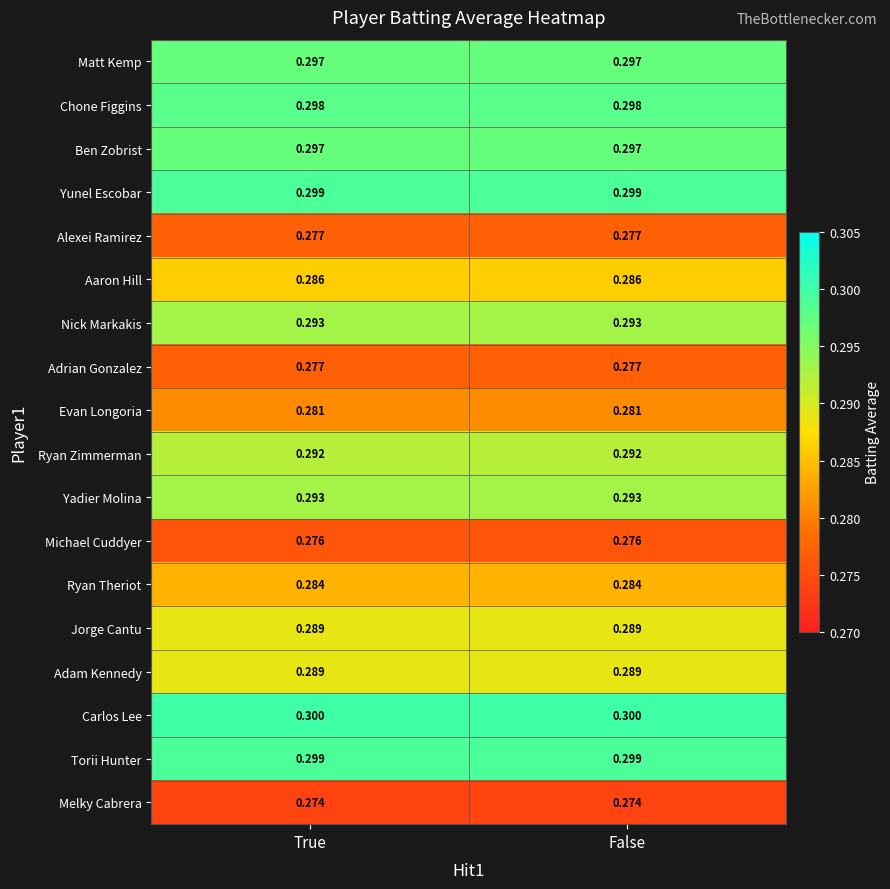

Is the value of Aaron Hill at False greater than the value of Matt Kemp at False?

No